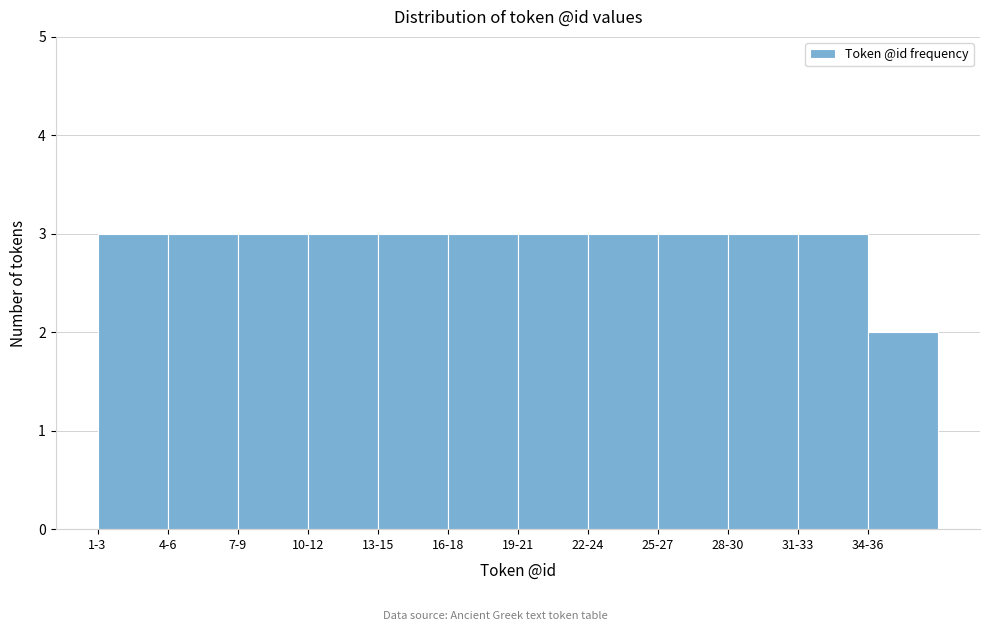

Reading right to left, transcribe all the data shown in this chart.

2	3	3	3	3	3	3	3	3	3	3	3